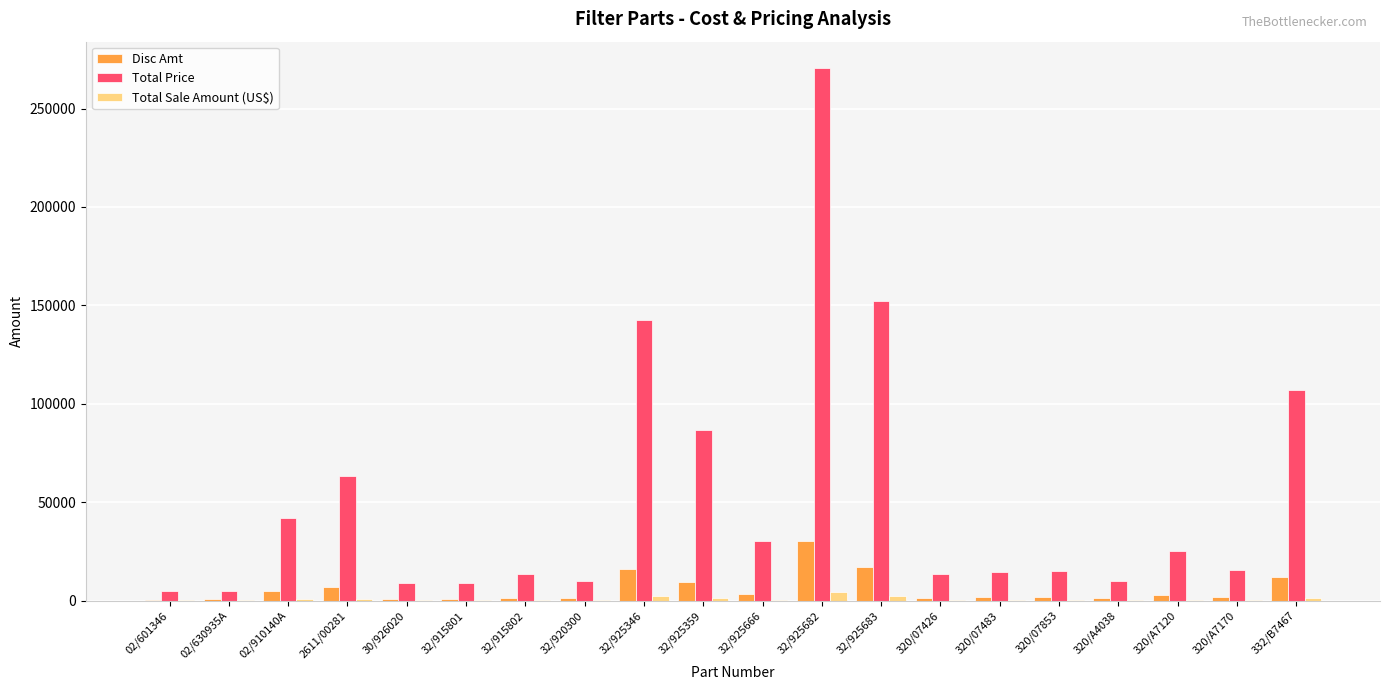

True or false: Total Price has a value of 30204.0 at 32/925666.

True